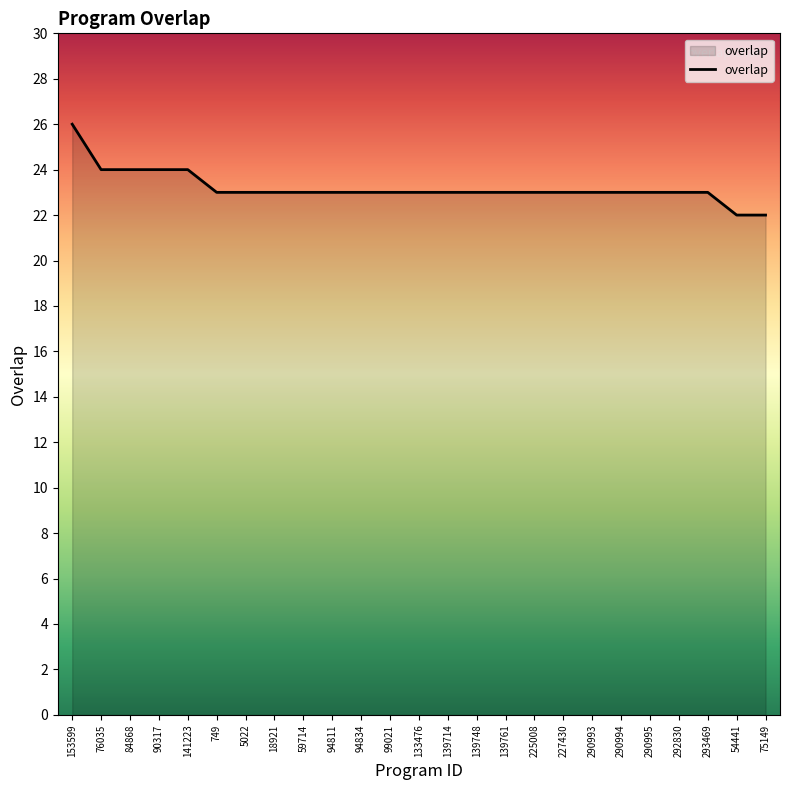

What is the ratio of the value at 292830 to the value at 290995?

1.0